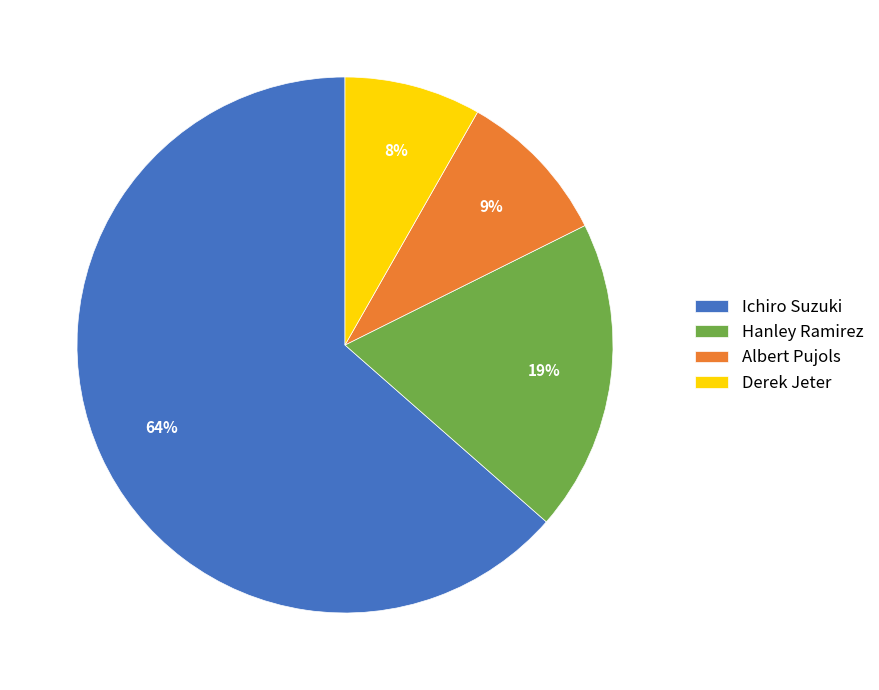

What percentage is the Albert Pujols slice, to the nearest percent?

9%